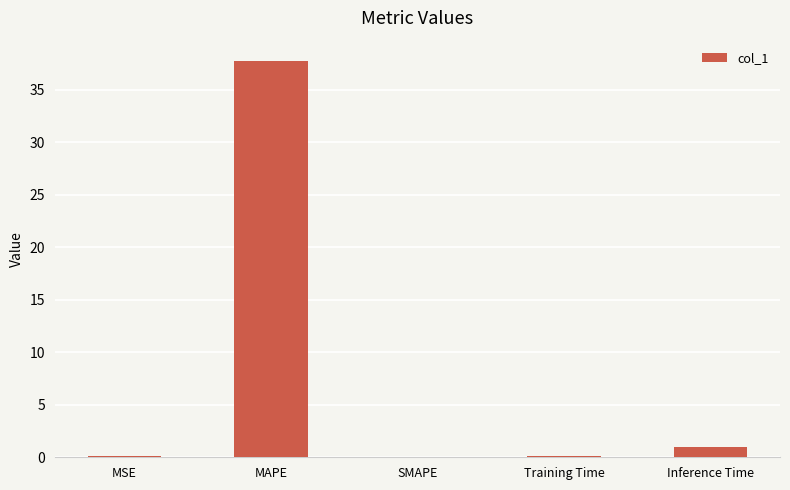

True or false: the data shows 0.0 at SMAPE.

True